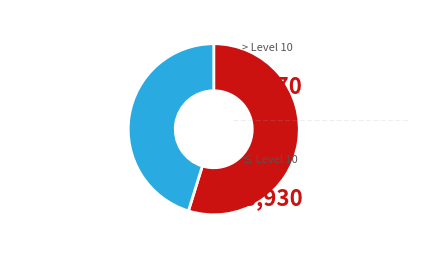

Is there a majority slice in this chart?

Yes